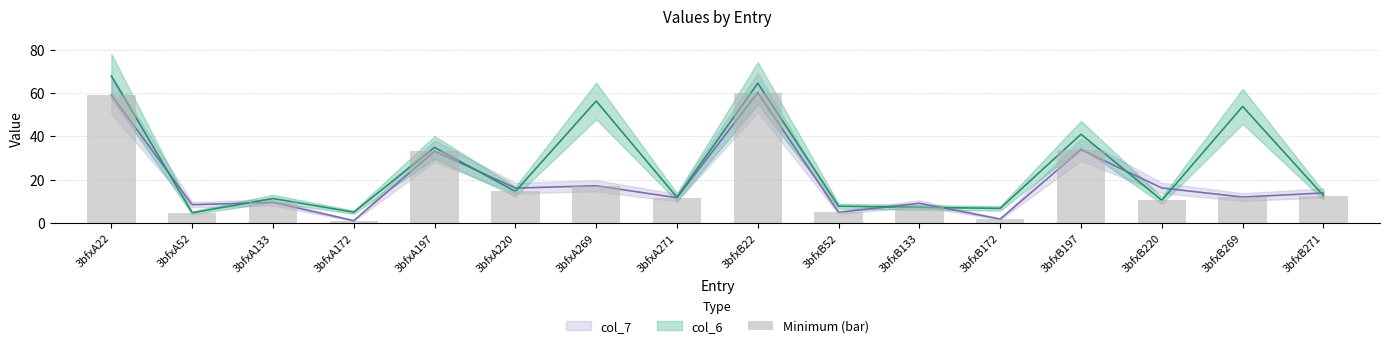

What is the value of the 11th bar from the left?

7.2